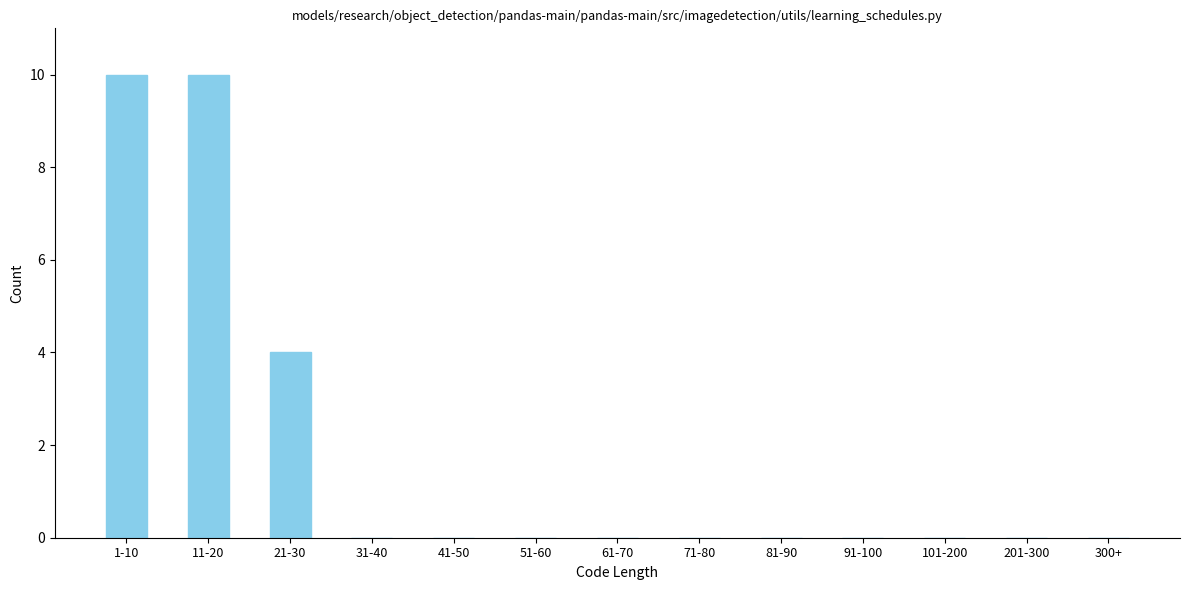

Reading left to right, extract all data points from this chart.

1-10=10	11-20=10	21-30=4	31-40=0	41-50=0	51-60=0	61-70=0	71-80=0	81-90=0	91-100=0	101-200=0	201-300=0	300+=0